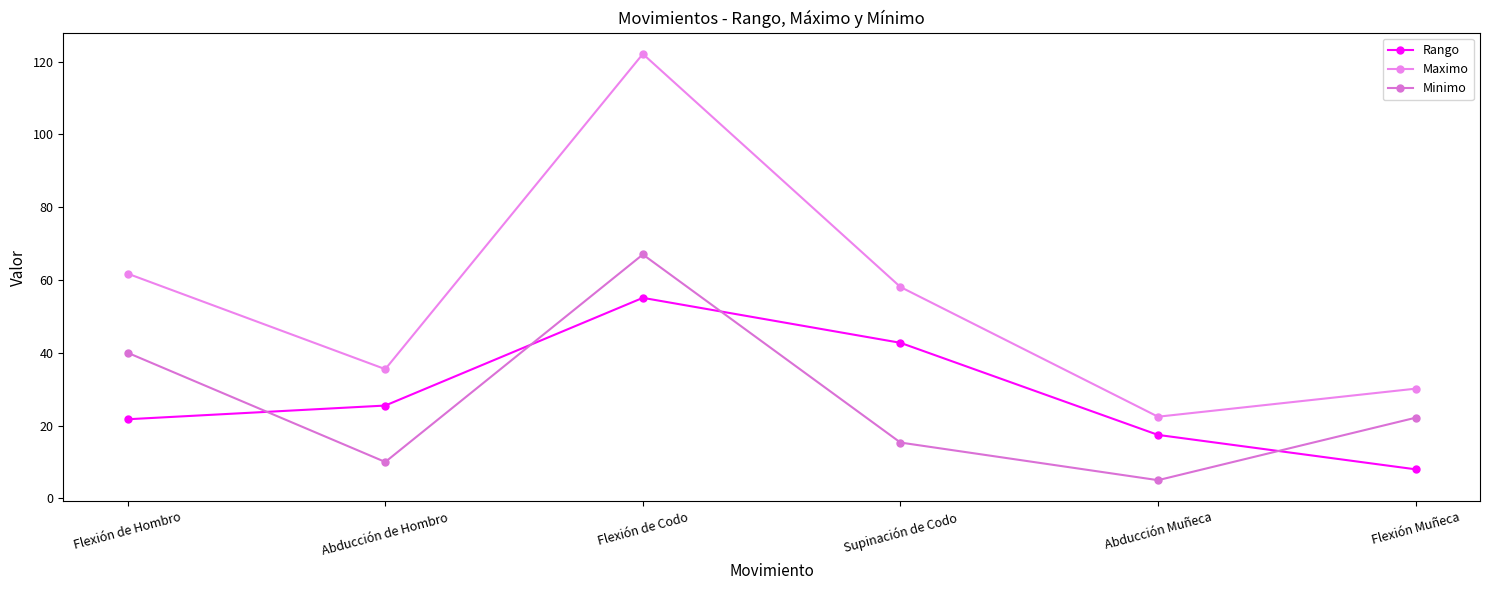

What is the average value of the Maximo series?

55.0